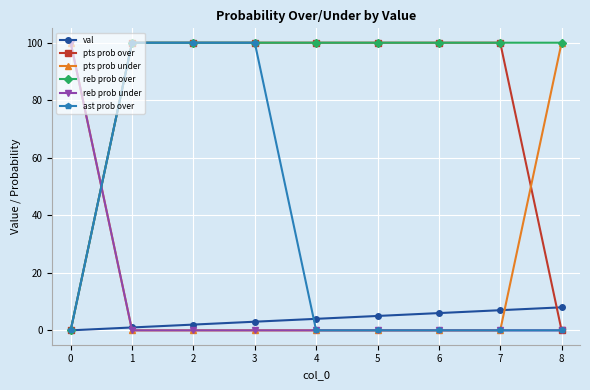

Is the value of val at 0 greater than the value of reb prob over at 3?

No